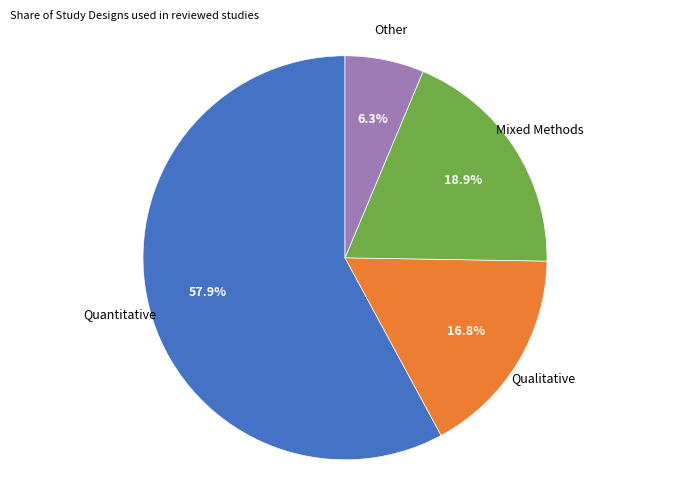

Does any single category account for the majority?

Yes